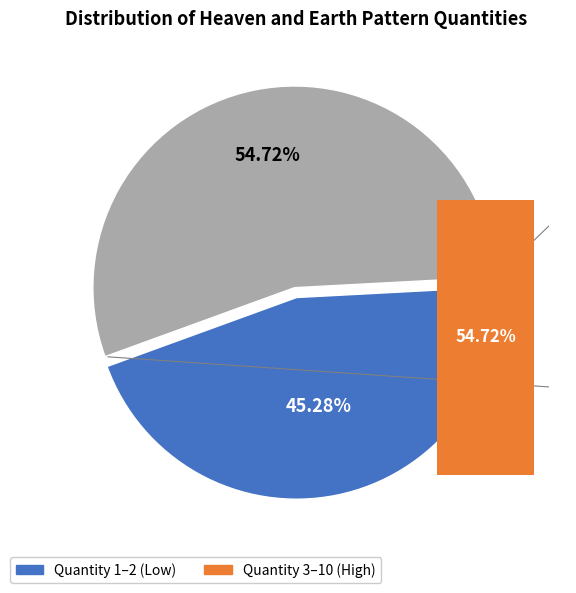

Is 4 the majority of the pie?

No